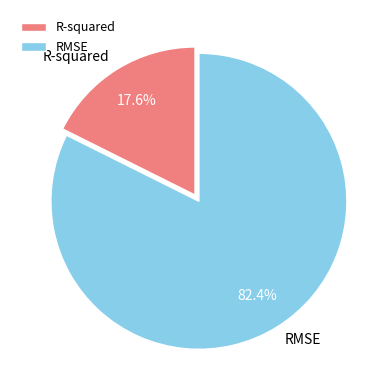

Rank the categories by value from highest to lowest.

RMSE, R-squared